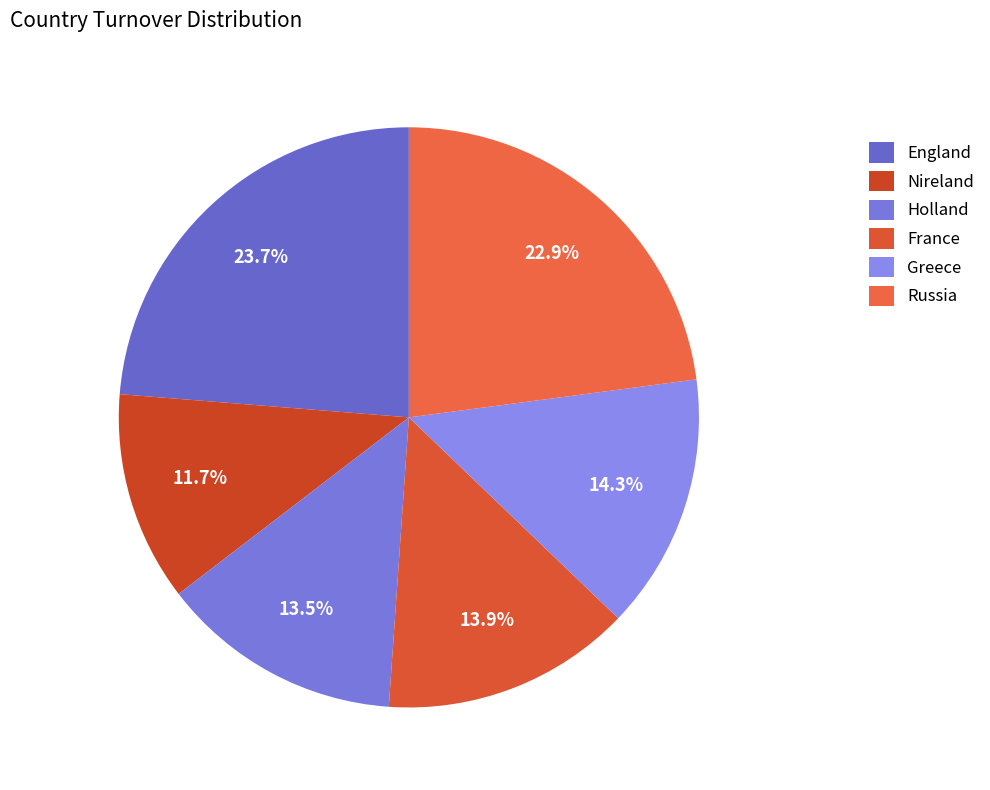

What percentage is the Holland slice, to the nearest percent?

13%